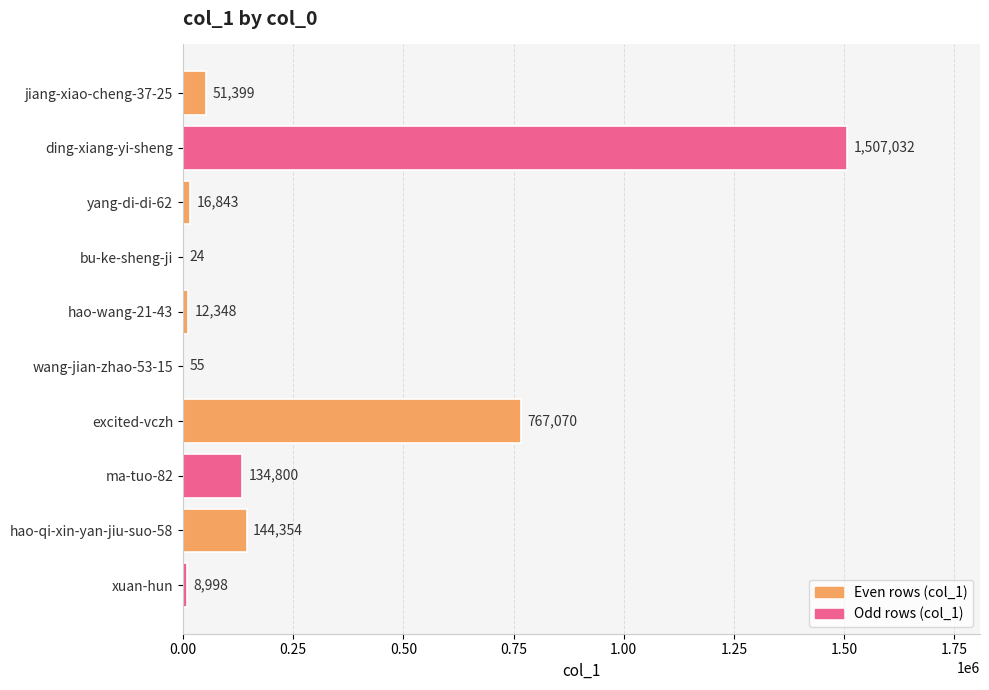

At which label is the value closest to 753528?

excited-vczh